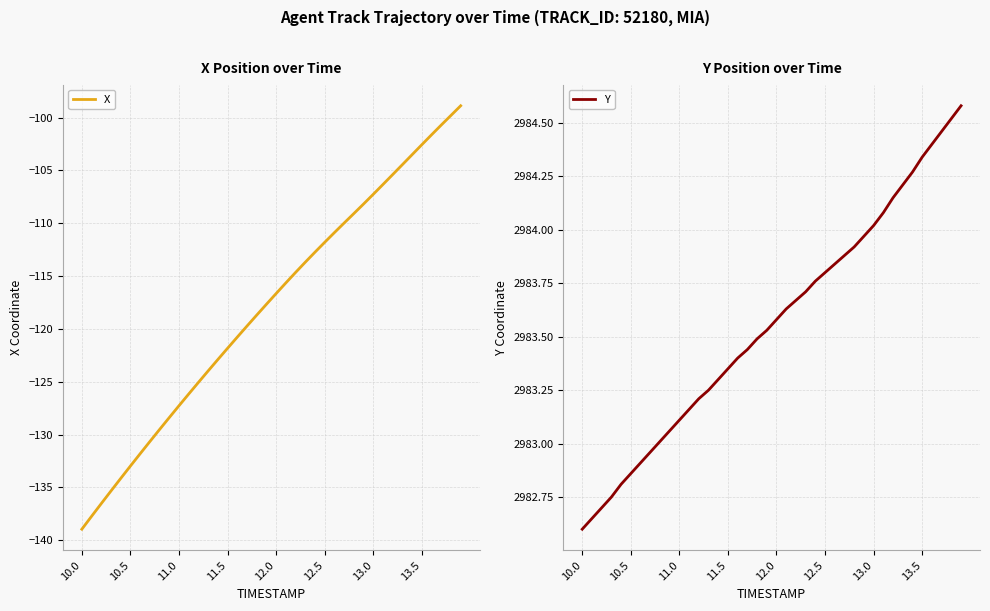

Is it true that X equals -127.3 at 11.0?

True